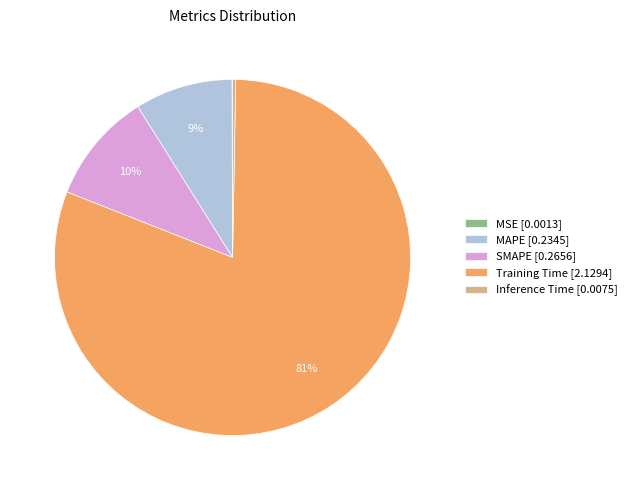

Which has a higher value, Training Time [2.1294] or MAPE [0.2345]?

Training Time [2.1294]